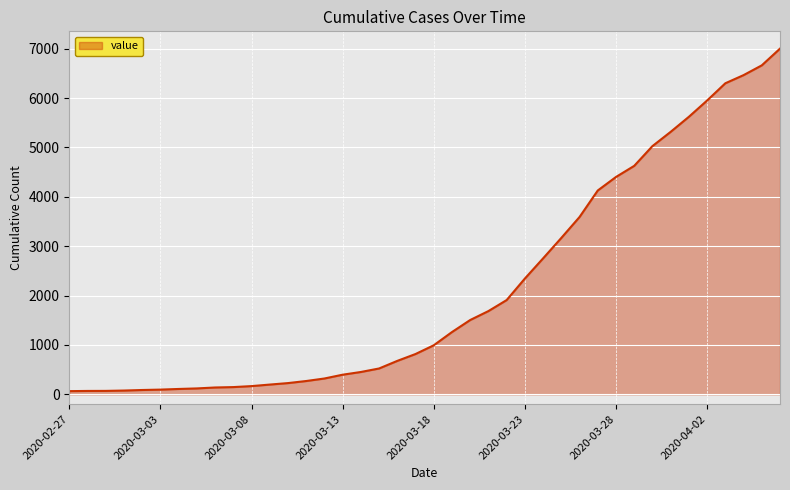

What is the maximum value shown in the chart?

7003